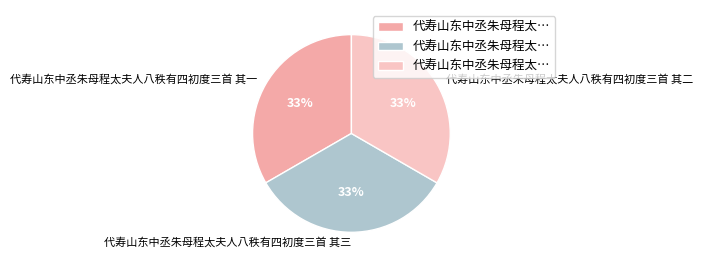

Count the number of slices in the pie.

3